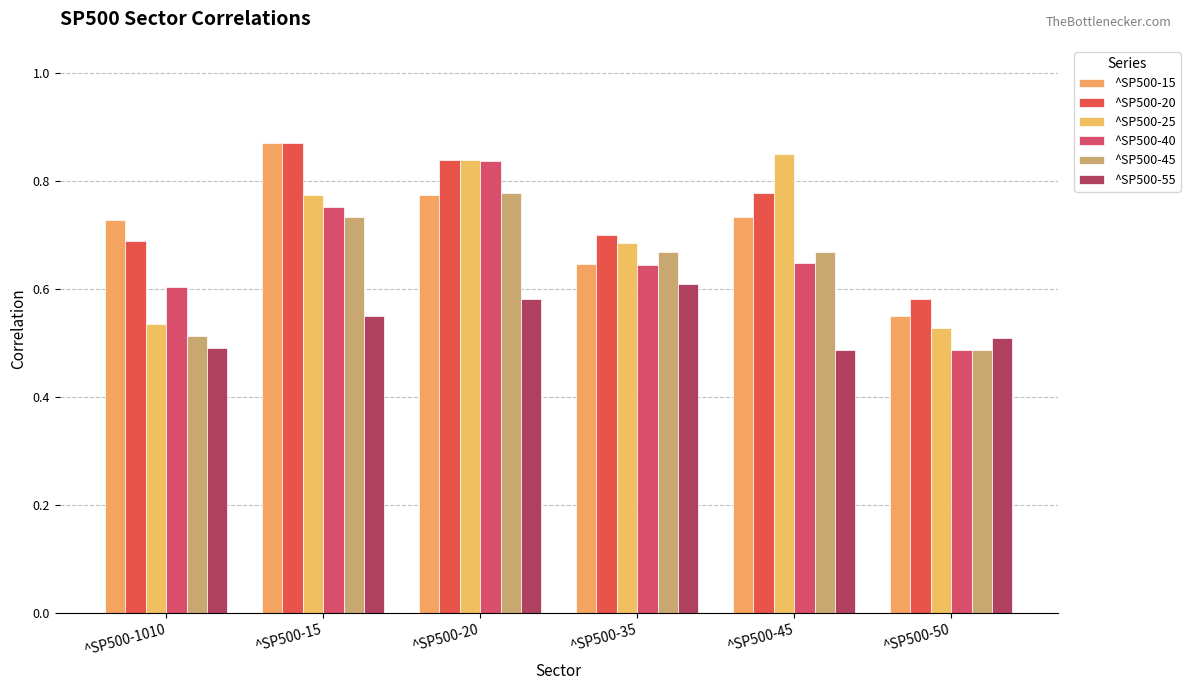

Which series has the largest total across all categories?

^SP500-20